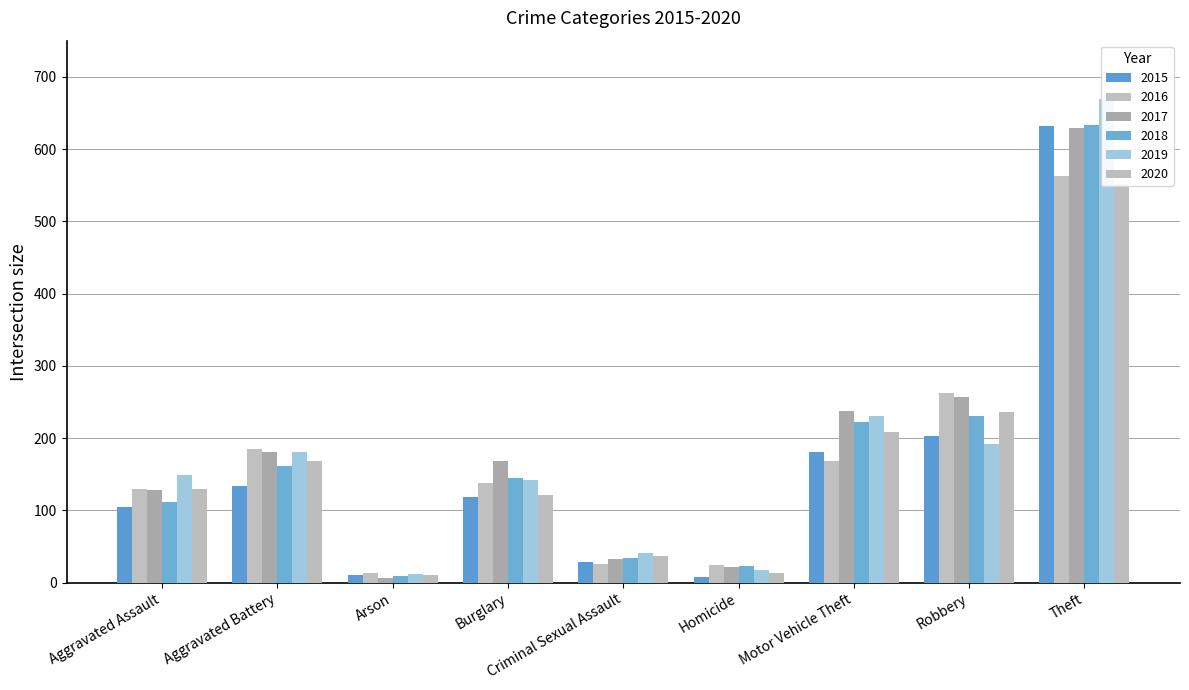

Reading left to right, transcribe all the data shown in this chart.

2015: Aggravated Assault=105	Aggravated Battery=134	Arson=10	Burglary=119	Criminal Sexual Assault=29	Homicide=8	Motor Vehicle Theft=181	Robbery=203	Theft=632
2016: Aggravated Assault=130	Aggravated Battery=185	Arson=14	Burglary=138	Criminal Sexual Assault=26	Homicide=25	Motor Vehicle Theft=168	Robbery=263	Theft=563
2017: Aggravated Assault=128	Aggravated Battery=181	Arson=7	Burglary=168	Criminal Sexual Assault=33	Homicide=22	Motor Vehicle Theft=238	Robbery=257	Theft=629
2018: Aggravated Assault=111	Aggravated Battery=161	Arson=9	Burglary=145	Criminal Sexual Assault=34	Homicide=23	Motor Vehicle Theft=222	Robbery=230	Theft=634
2019: Aggravated Assault=149	Aggravated Battery=181	Arson=12	Burglary=142	Criminal Sexual Assault=41	Homicide=18	Motor Vehicle Theft=230	Robbery=192	Theft=669
2020: Aggravated Assault=129	Aggravated Battery=168	Arson=11	Burglary=121	Criminal Sexual Assault=37	Homicide=14	Motor Vehicle Theft=208	Robbery=236	Theft=552